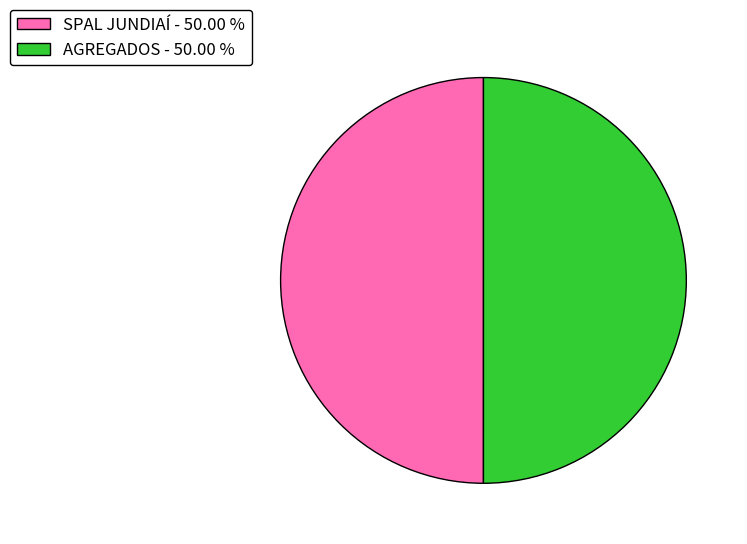

True or false: SPAL JUNDIAÍ accounts for 50% of the total.

True